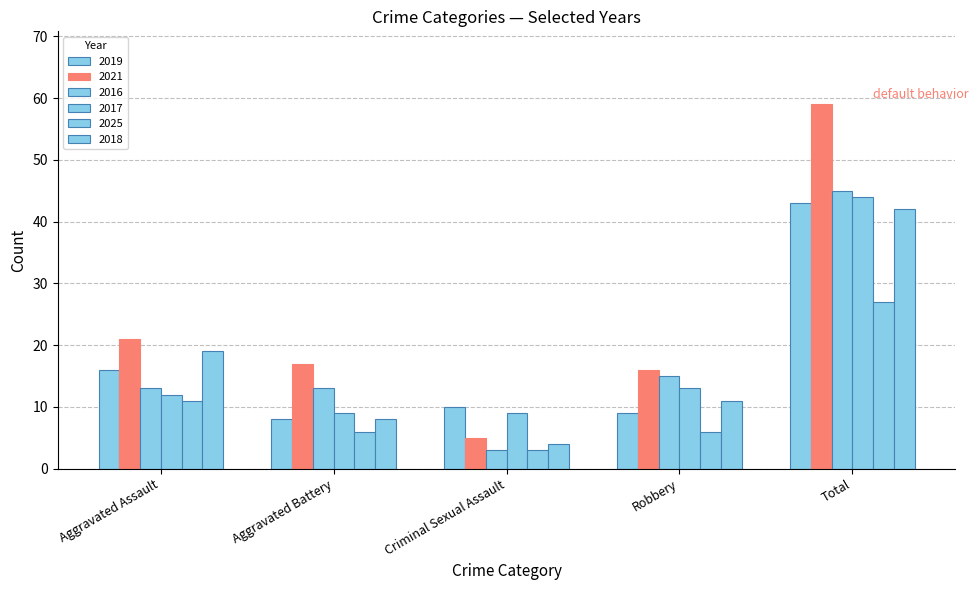

How many groups of bars are there?

5